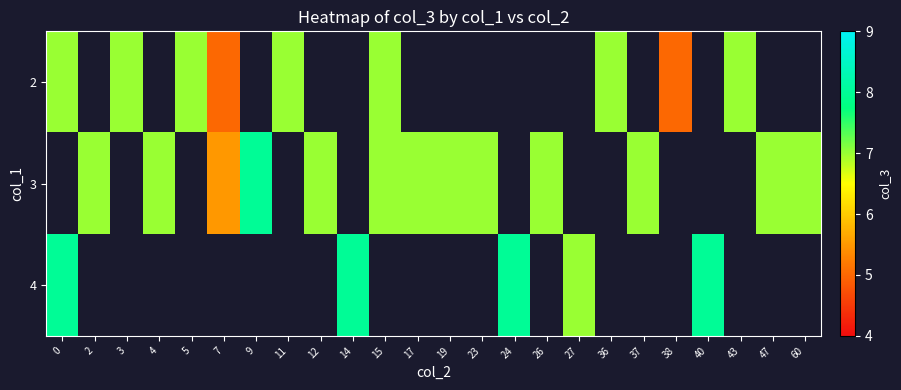

Between 14 and 2, which is larger?

2